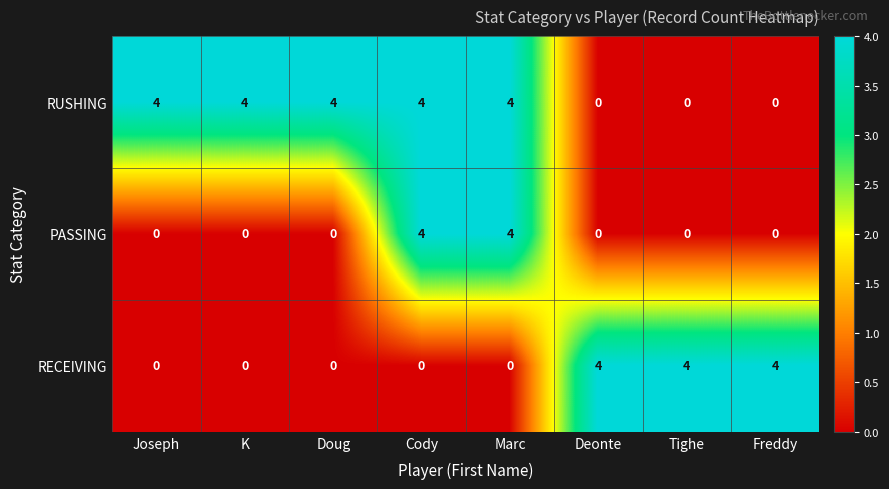

What is the sum of all RECEIVING values?

12